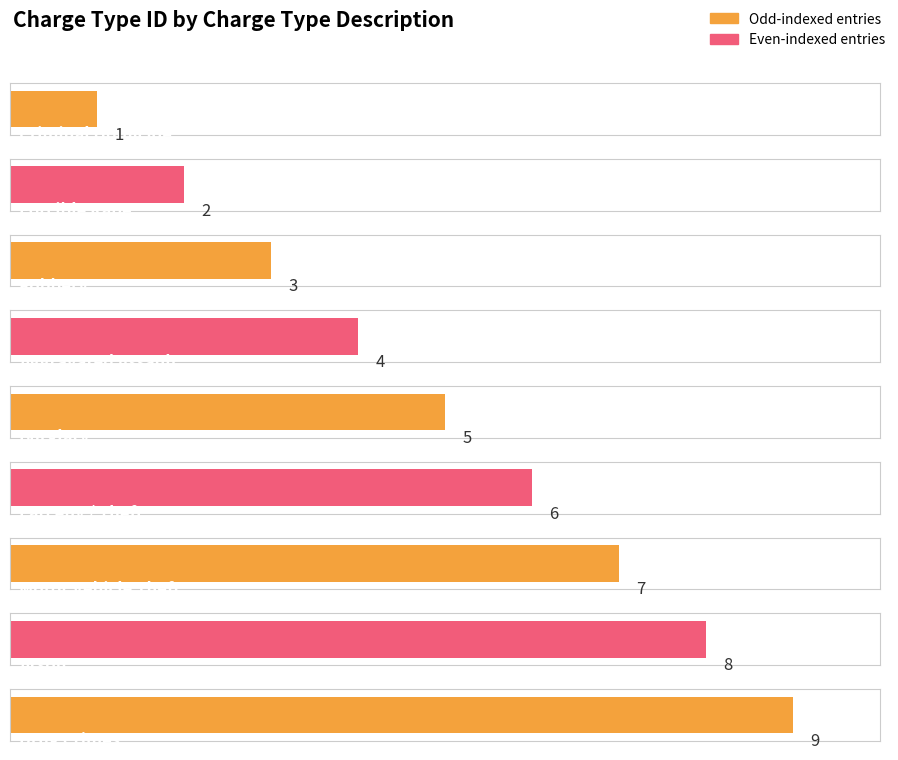

List the labels in order of value, largest first.

Drug Crimes, Arson, Motor Vehicle Theft, Larceny / Theft, Burglary, Aggravated Assault, Robbery, Forcible Rape, Criminal Homicide